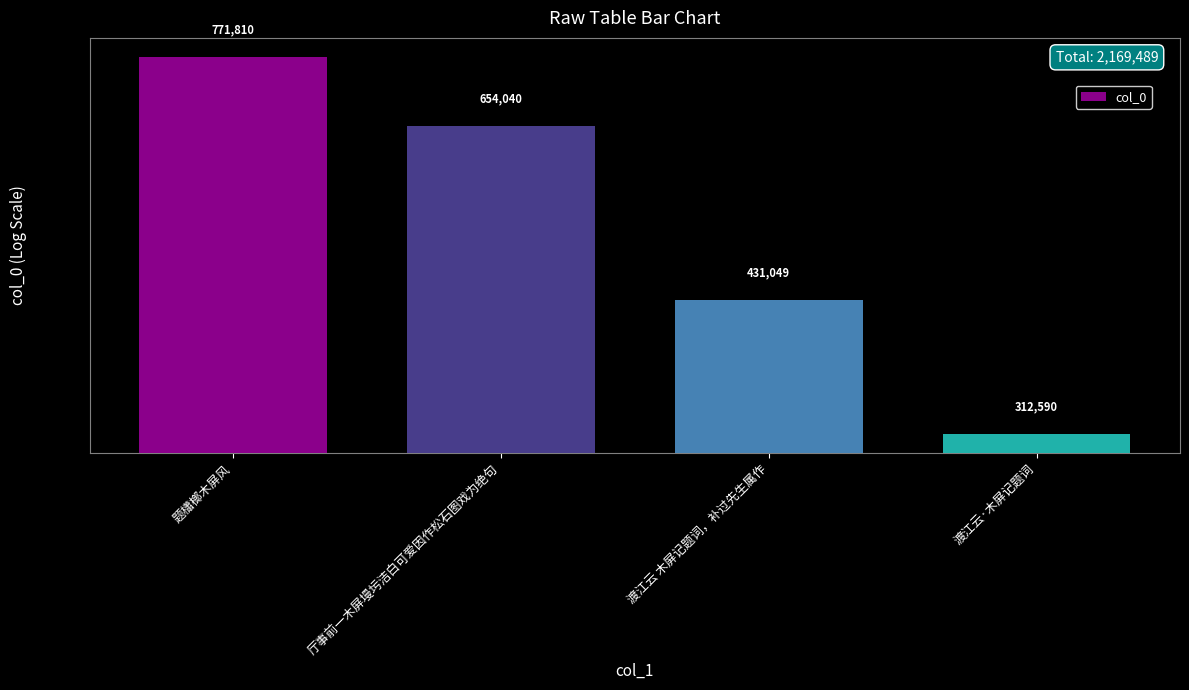

Reading left to right, extract all data points from this chart.

题櫹榔木屏风=771810	厅事前一木屏墁圬洁白可爱因作松石图戏为绝句=654040	渡江云 木屏记题词，补过先生属作=431049	渡江云·木屏记题词=312590